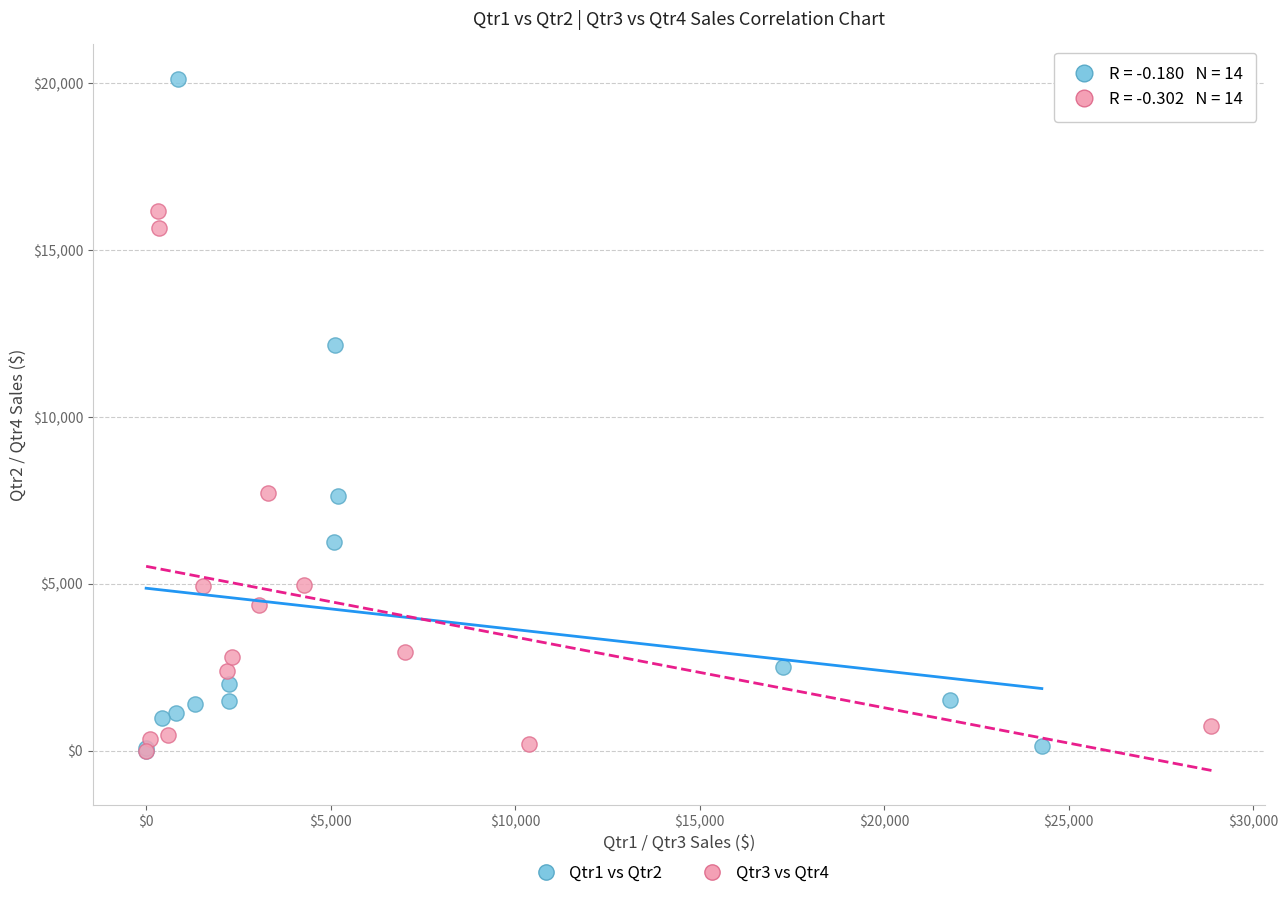

Which series contains the highest Y value?

Qtr1 vs Qtr2